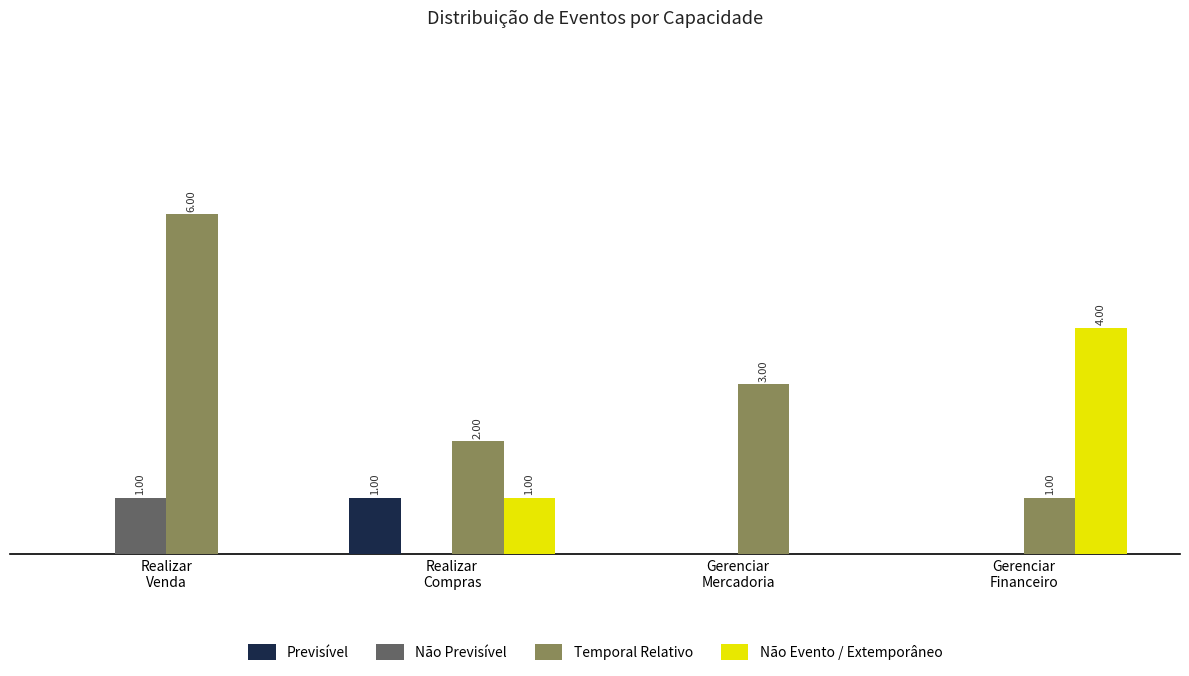

Are the bars horizontal?

No